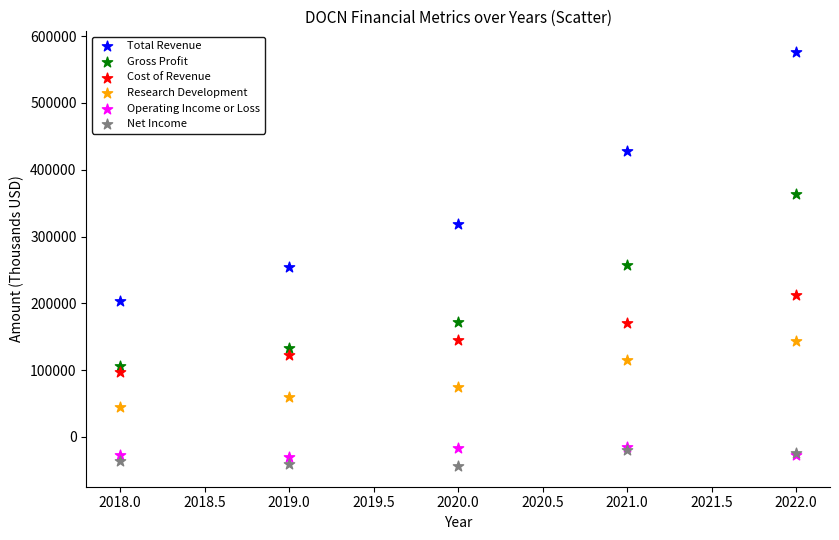

In the Total Revenue series, what Y value is closest to 389700?

428600